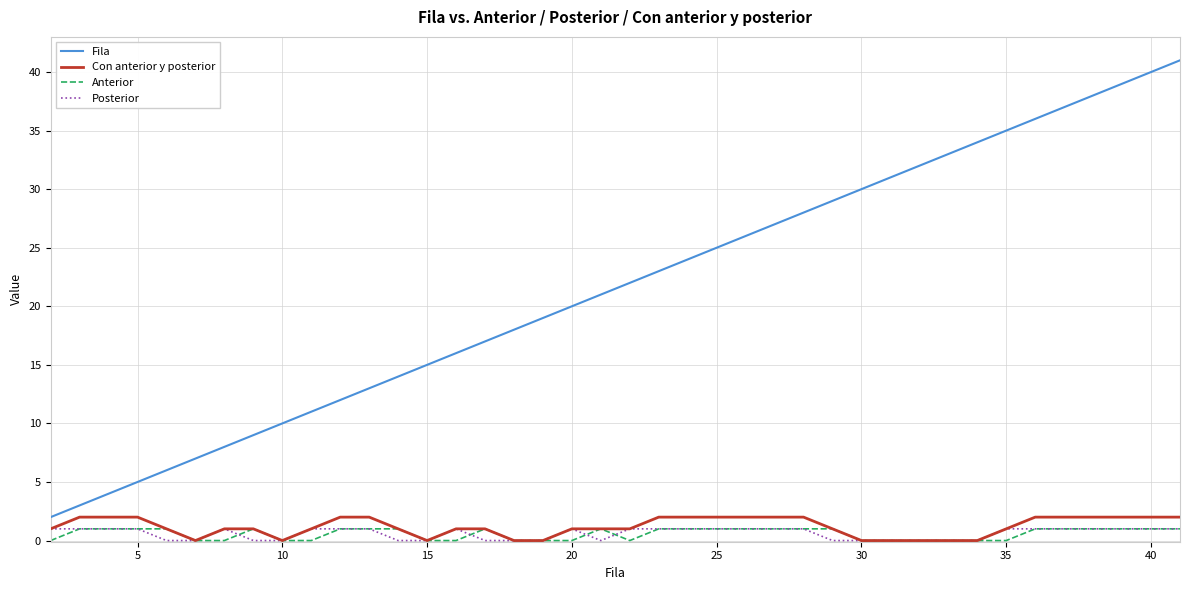

What is the maximum value shown in the chart?

41